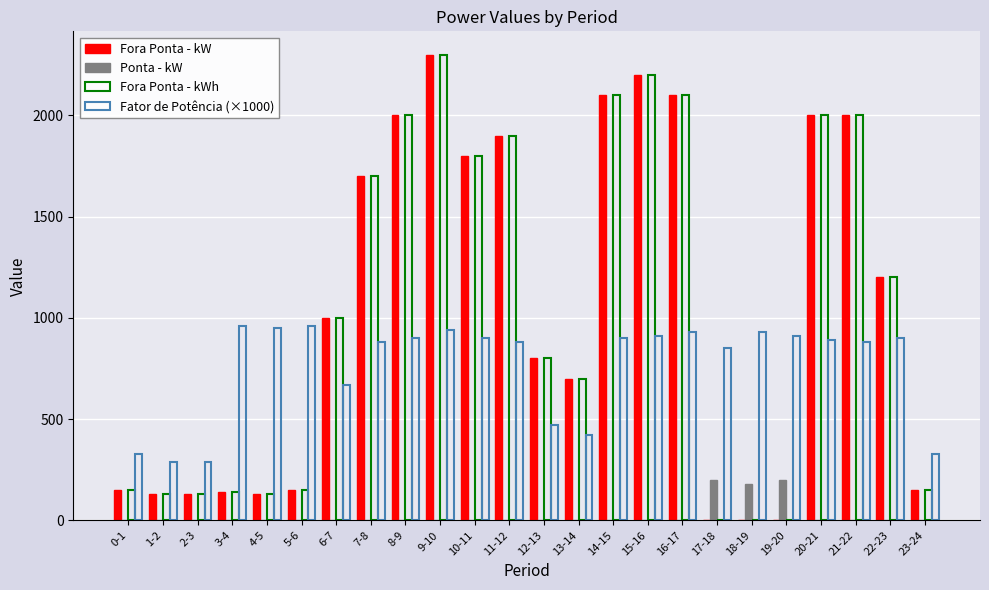

What is the difference between the maximum and minimum values in the Fora Ponta - kW series?

2300